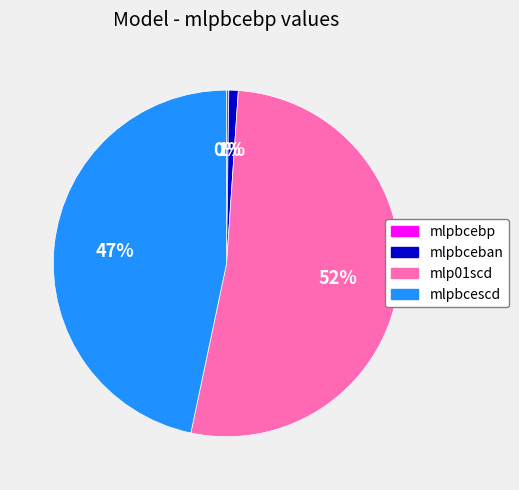

True or false: mlpbcescd accounts for 58% of the total.

False